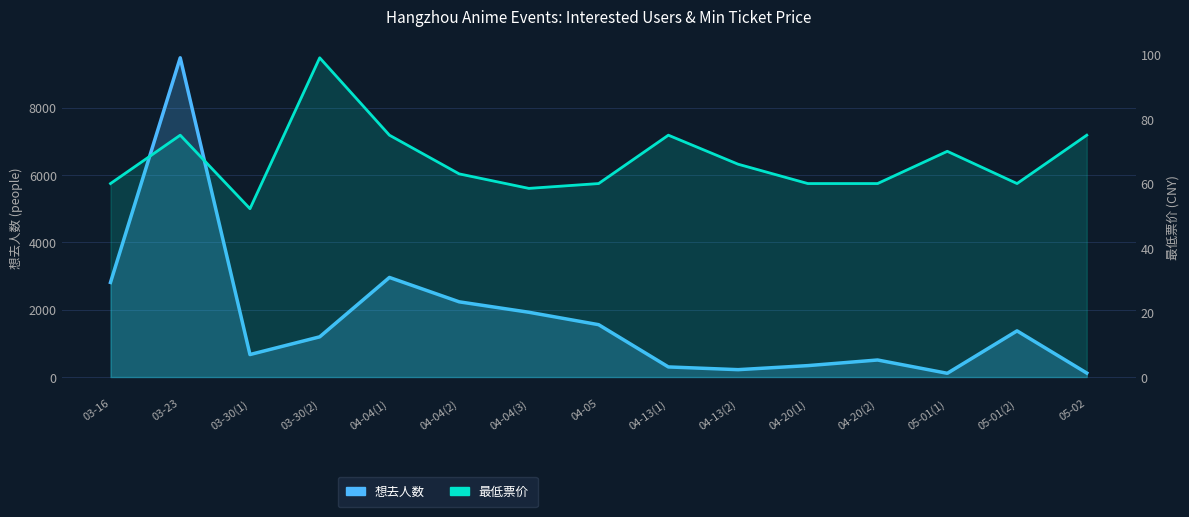

Between 04-04(2) and 04-05, which is larger?

04-04(2)